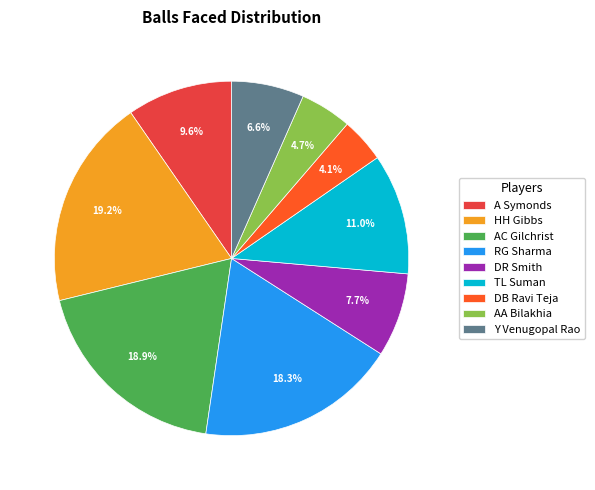

Is it true that AC Gilchrist is 19% of the pie?

True